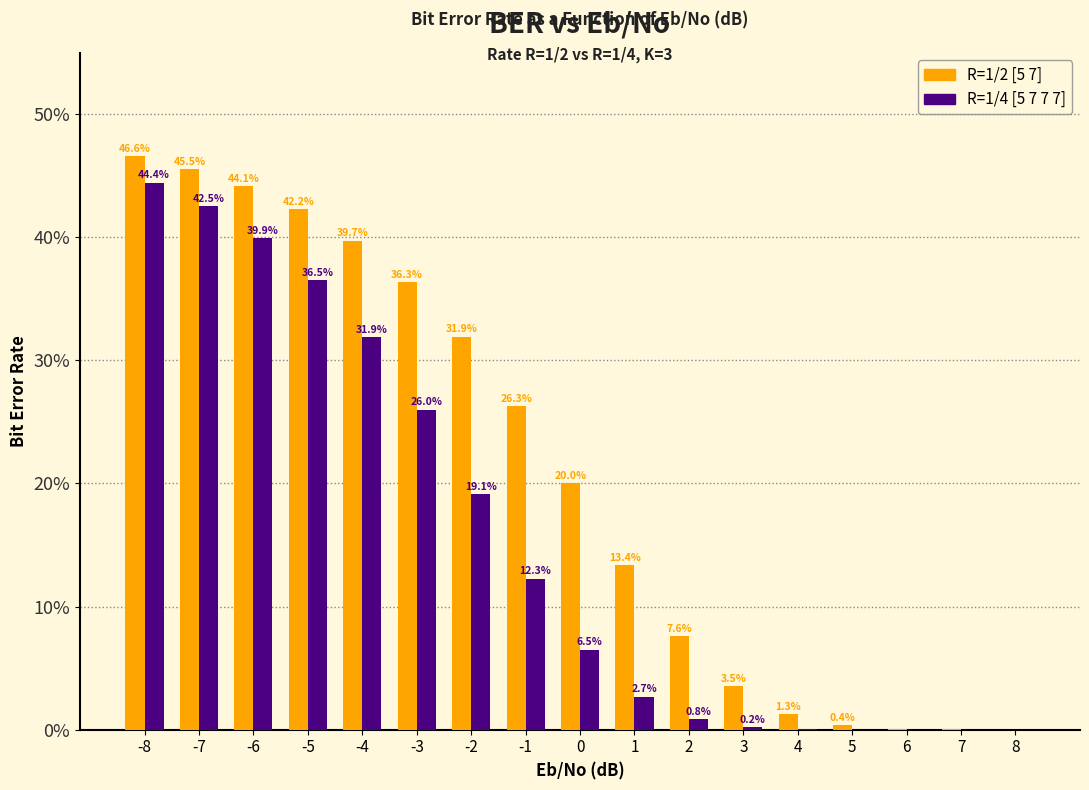

Are the bars horizontal?

No